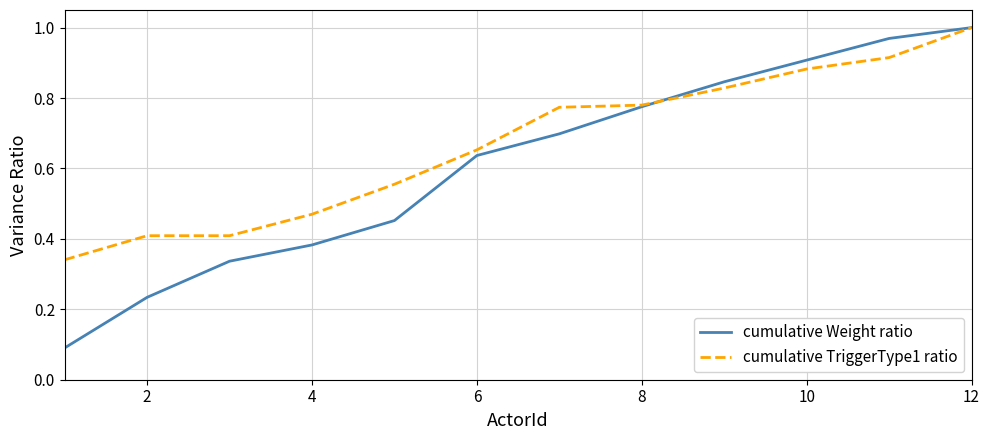

Does the chart display data point markers on the line(s)?

No